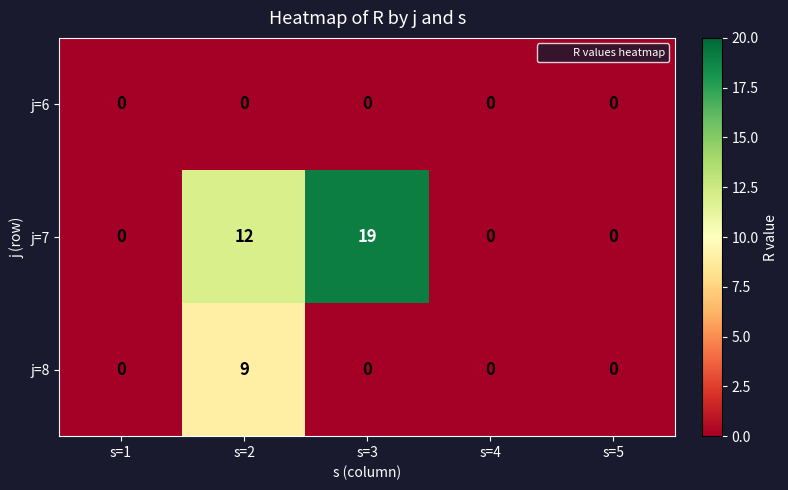

Which label corresponds to the largest value in the chart?

s=3